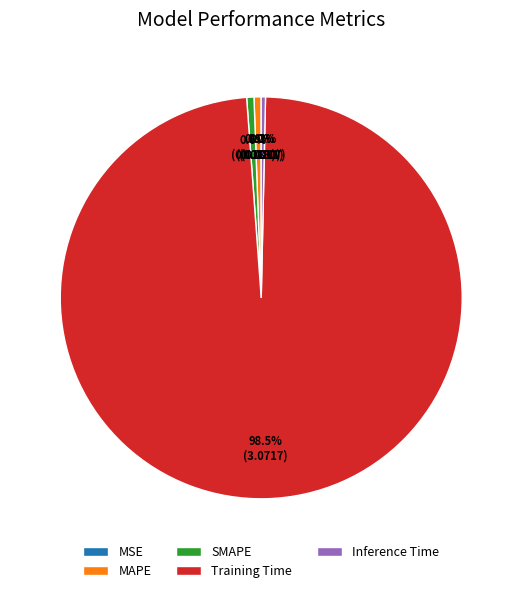

Between Training Time and SMAPE, which is larger?

Training Time